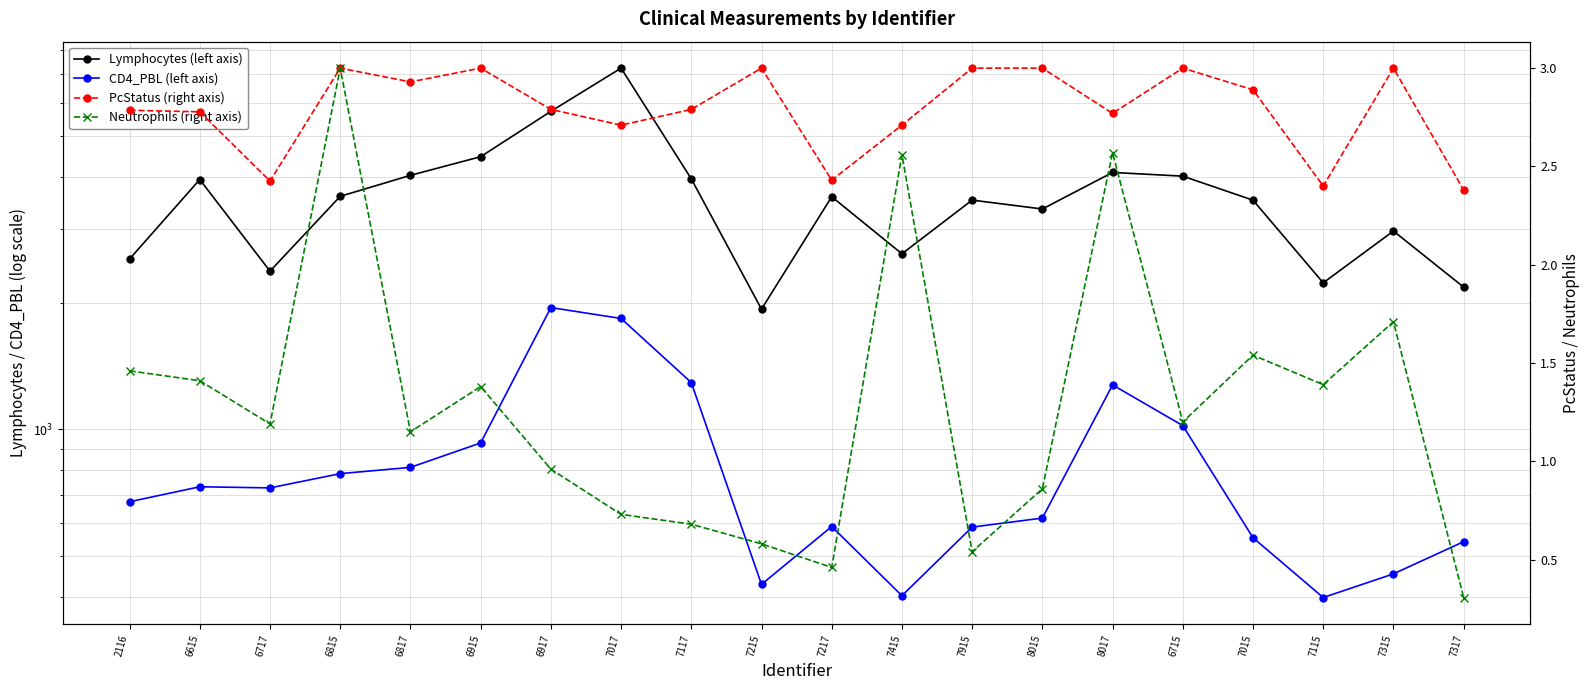

Where is the first local maximum for Neutrophils (right axis)?

6815